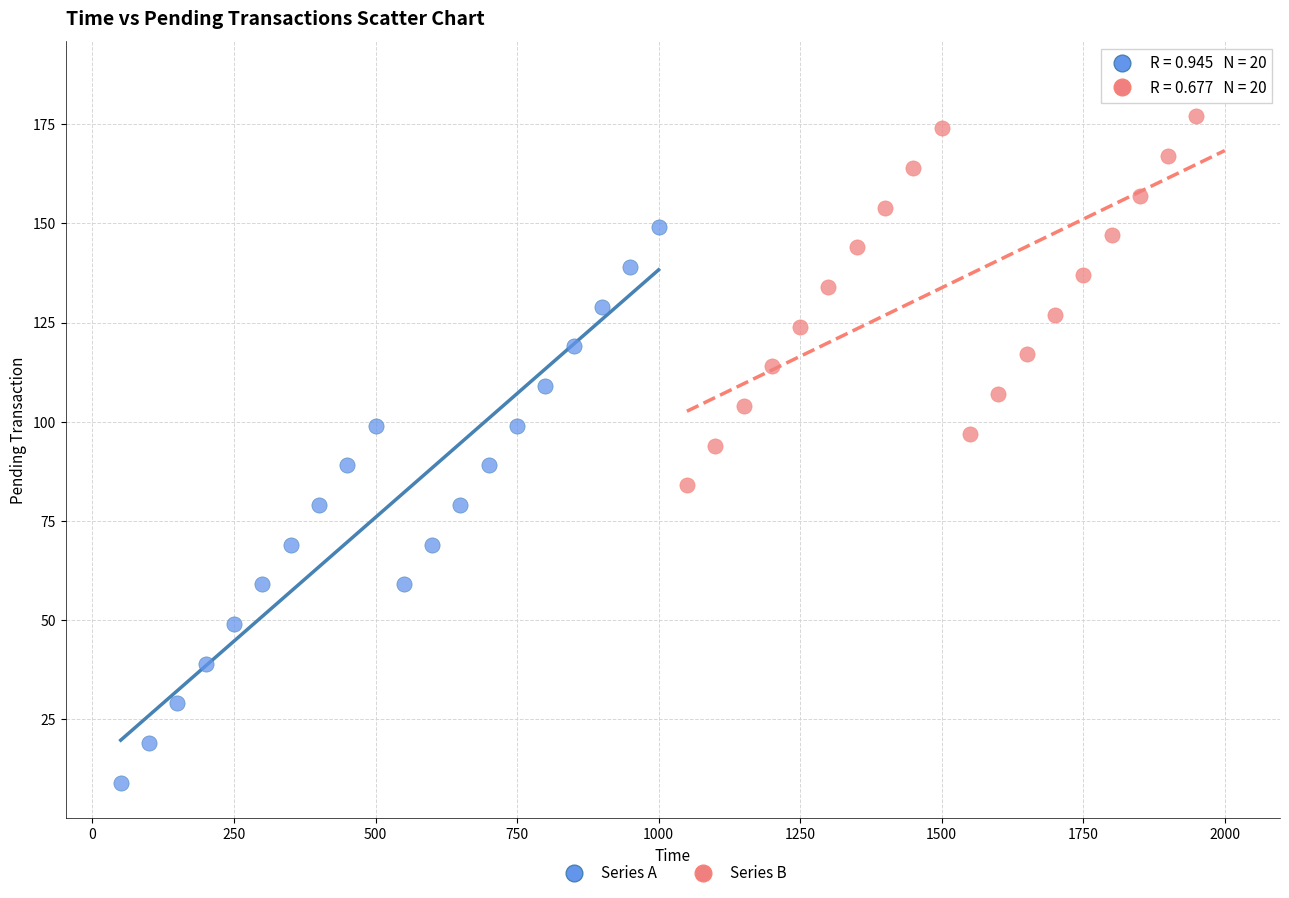

Which series has the largest Y range (max minus min)?

Series A